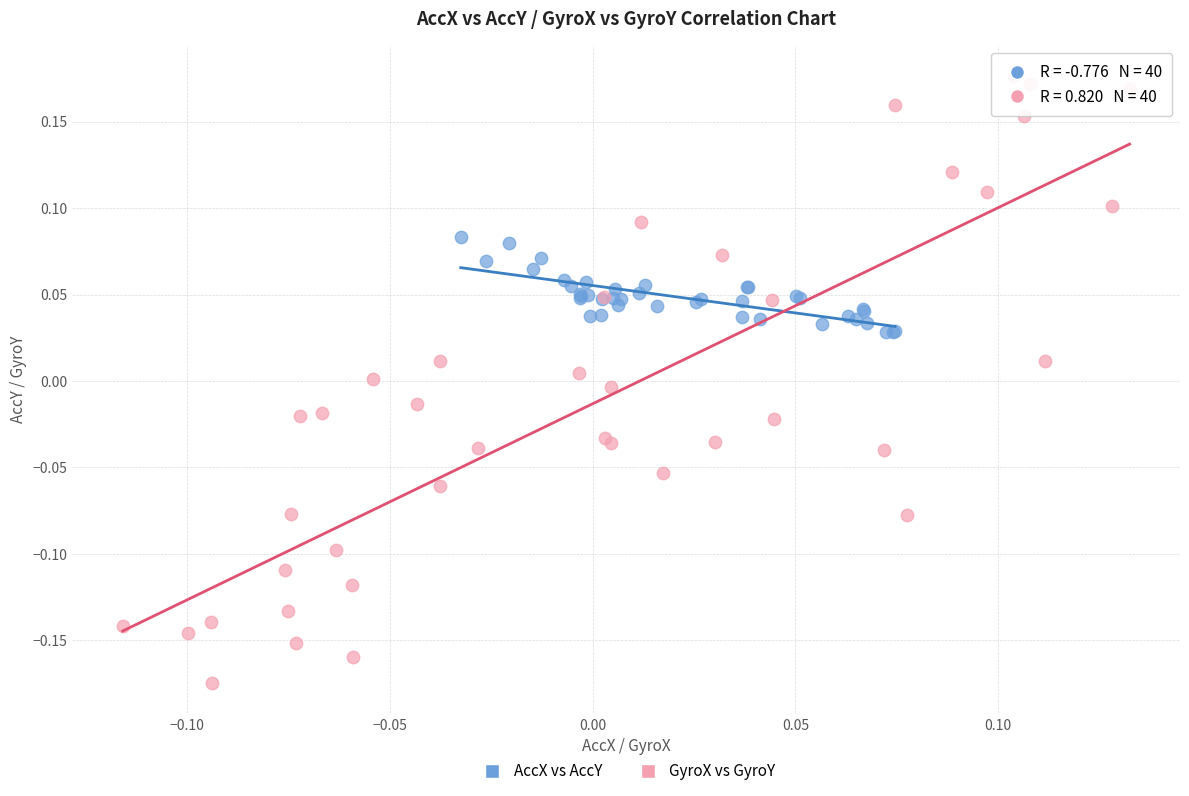

Which series has the widest spread of Y values?

GyroX vs GyroY